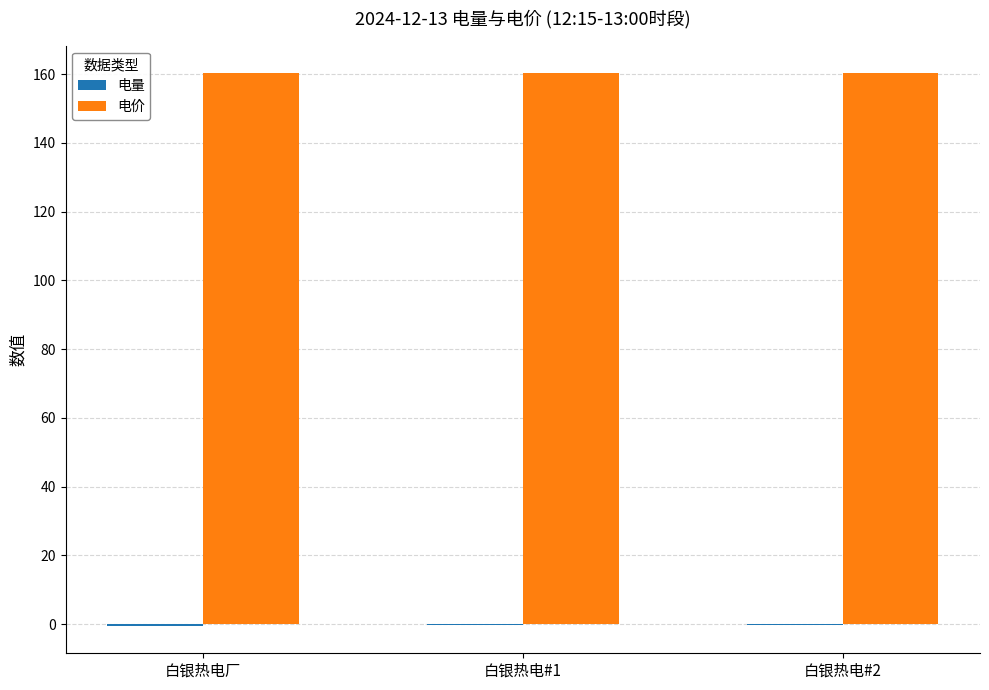

Are the bars horizontal?

No